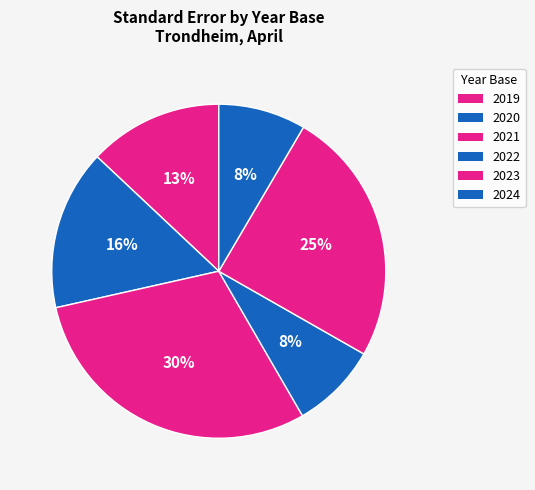

To the nearest percent, what percentage of the pie is 2024?

8%